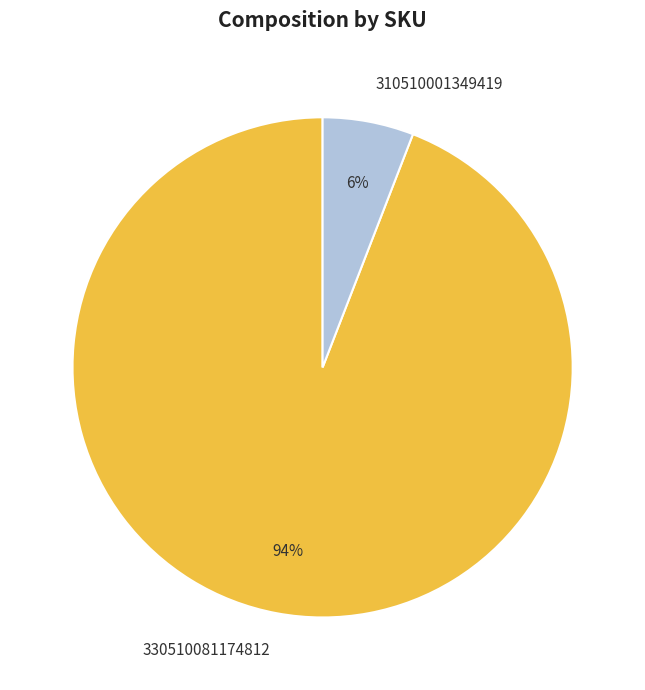

The 310510001349419 slice represents 6% of the pie. True or false?

True